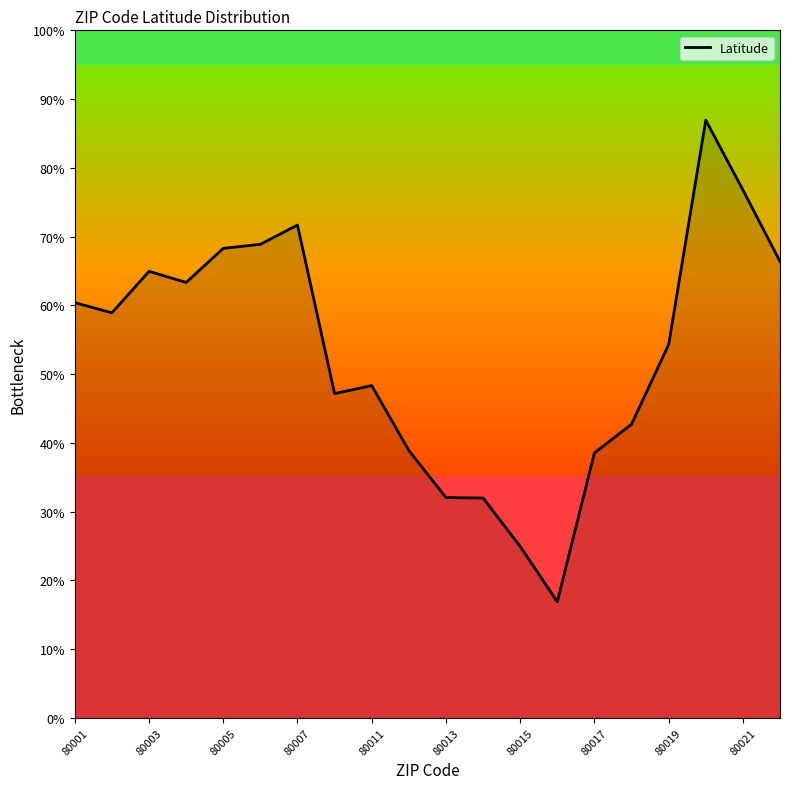

What is the smallest value displayed?

16.9